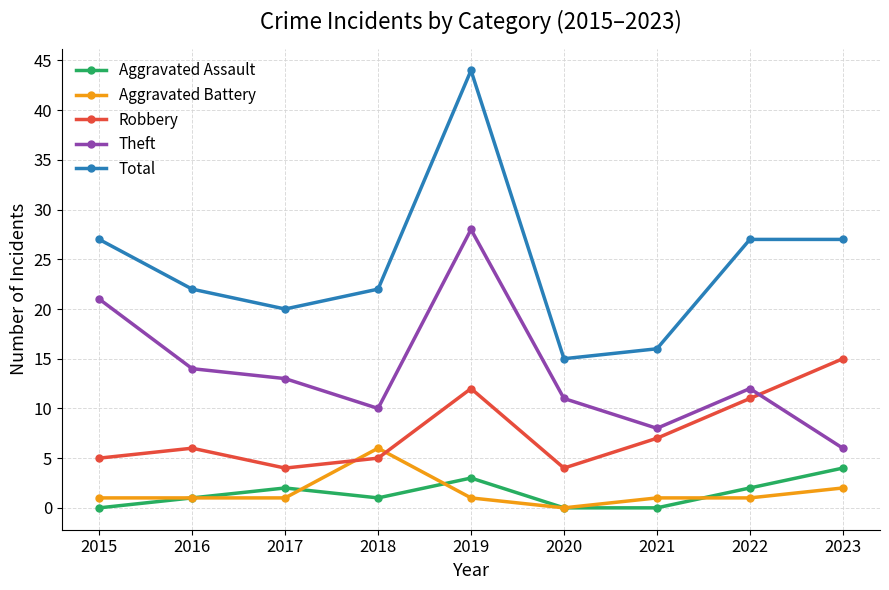

What is the difference between the maximum and minimum values in the Total series?

29